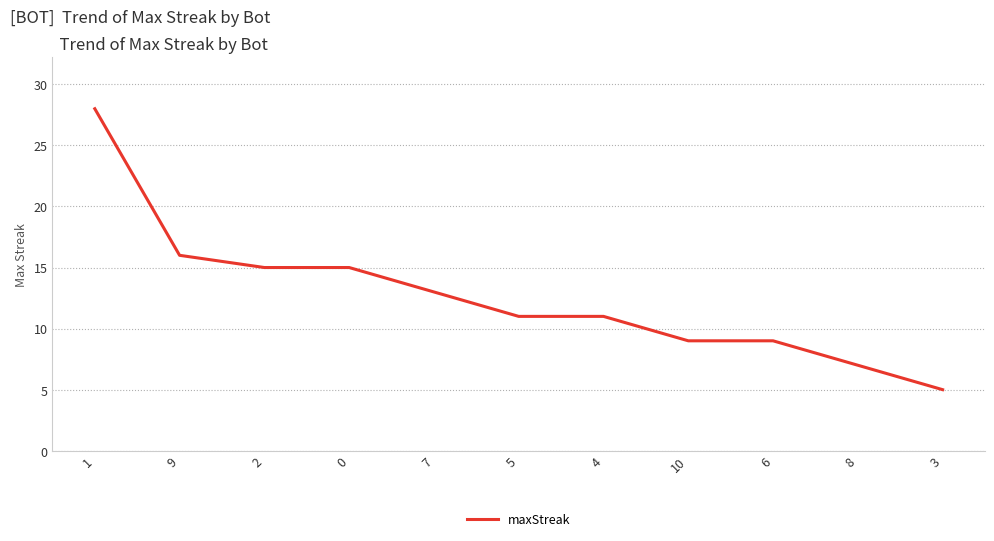

At which category does the chart reach its minimum across all series?

3